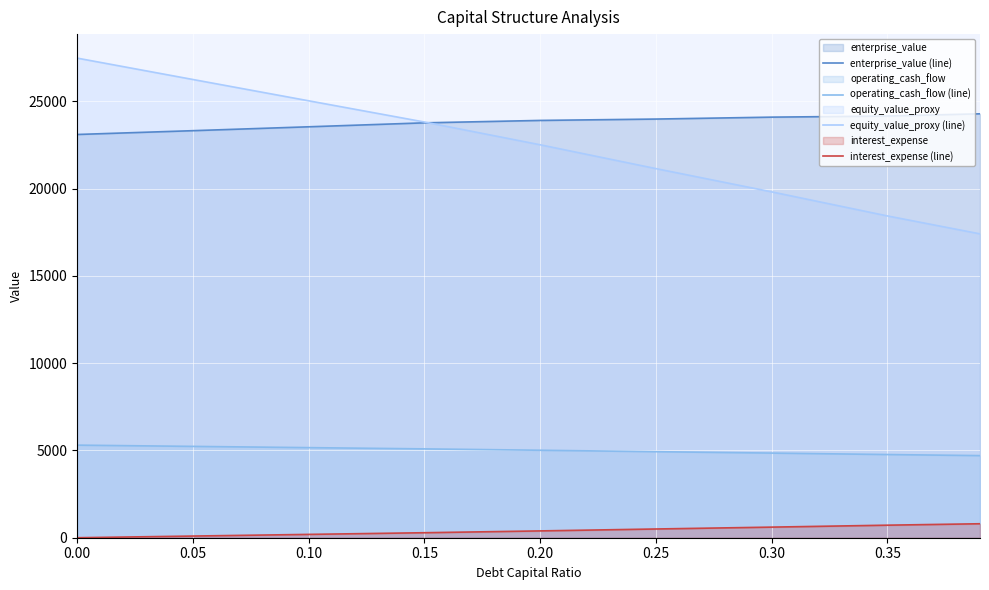

Rank the series at 0.25 from lowest to highest value.

interest_expense (line), operating_cash_flow (line), equity_value_proxy (line), enterprise_value (line)